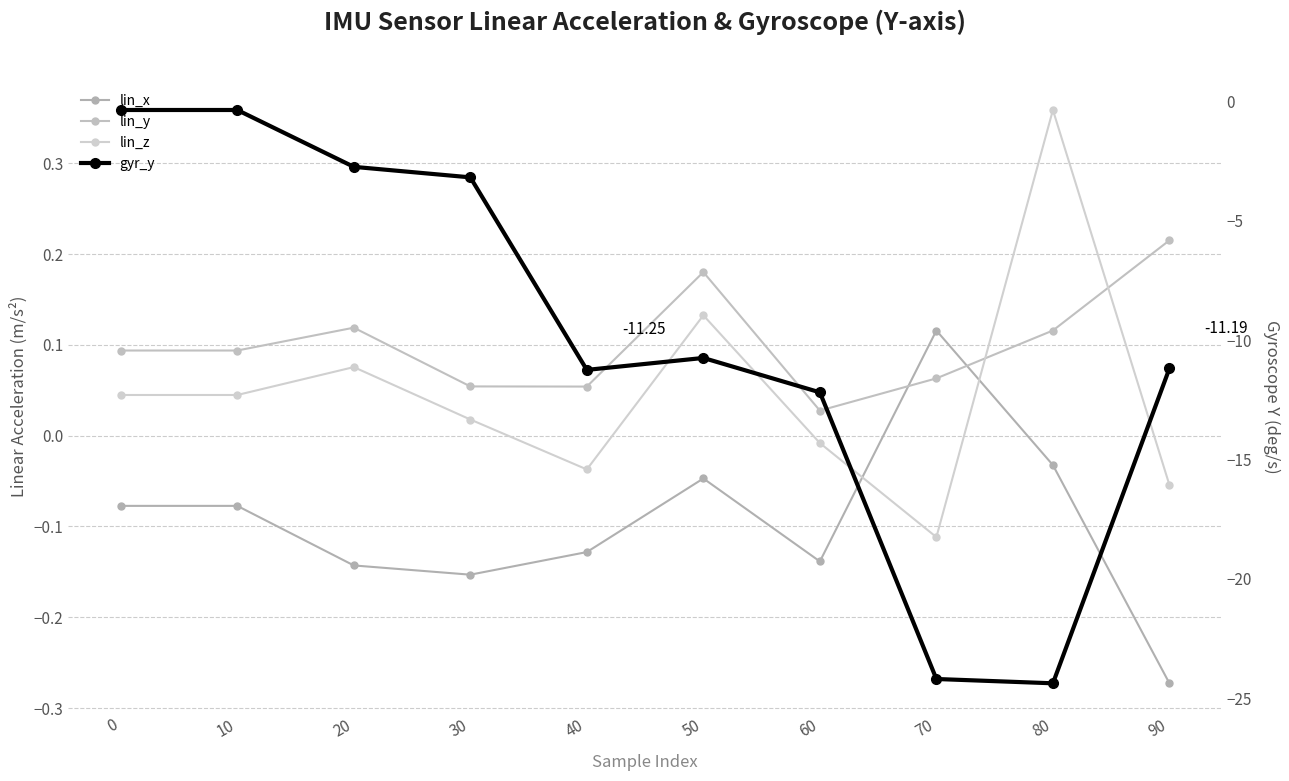

How many lines are shown in the chart?

4